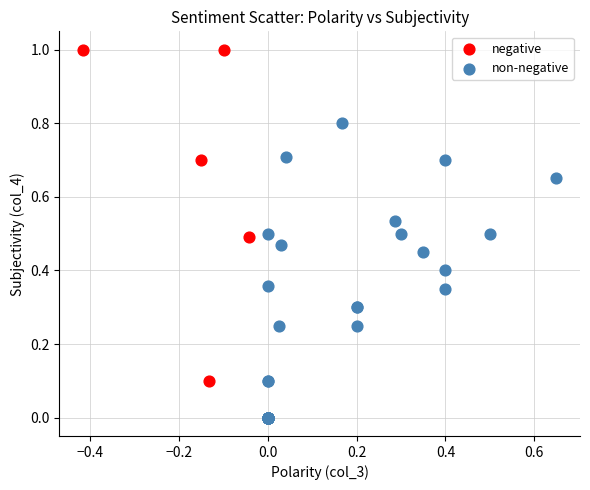

Which series contains the highest Y value?

negative